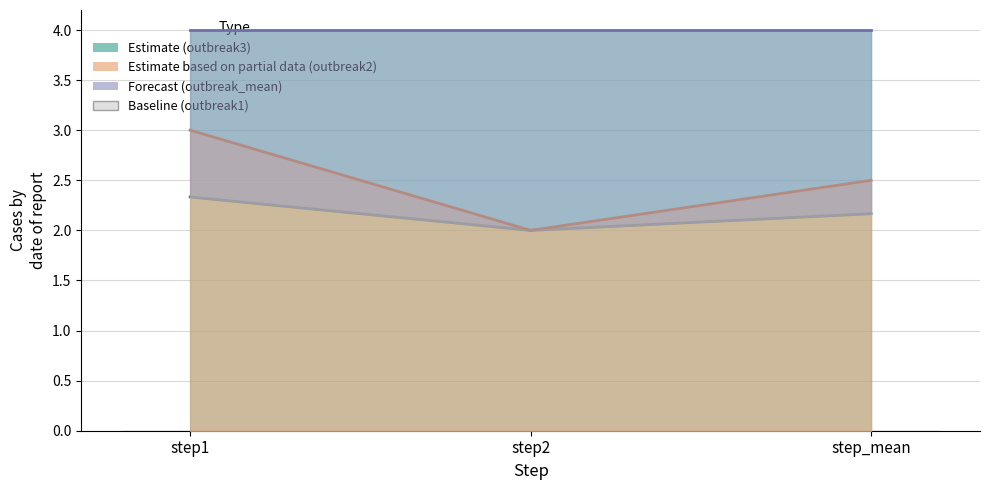

List the labels in order of outbreak1 value, largest first.

step1, step2, step_mean